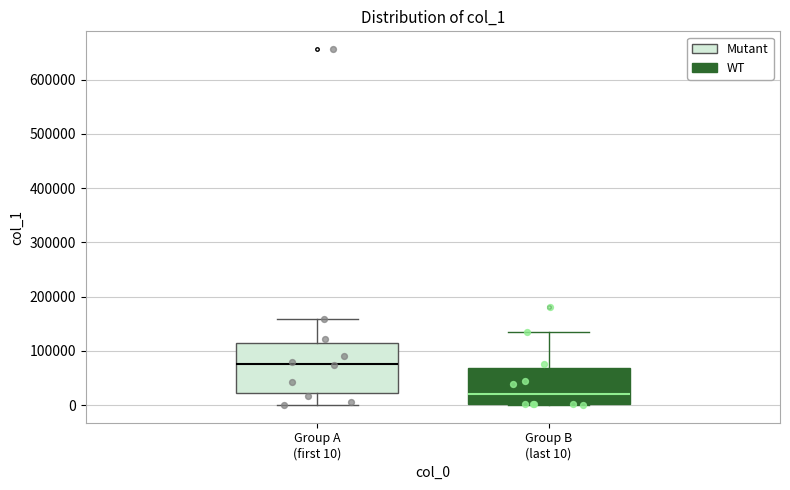

Which box's median line is the highest?

Group A (first 10)